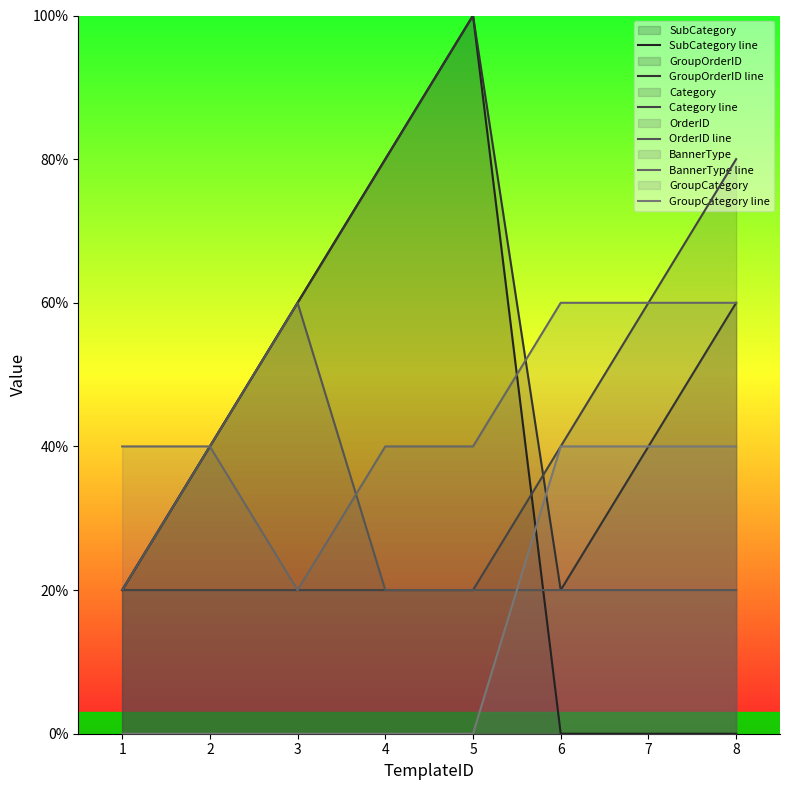

Count the number of data series in this chart.

6